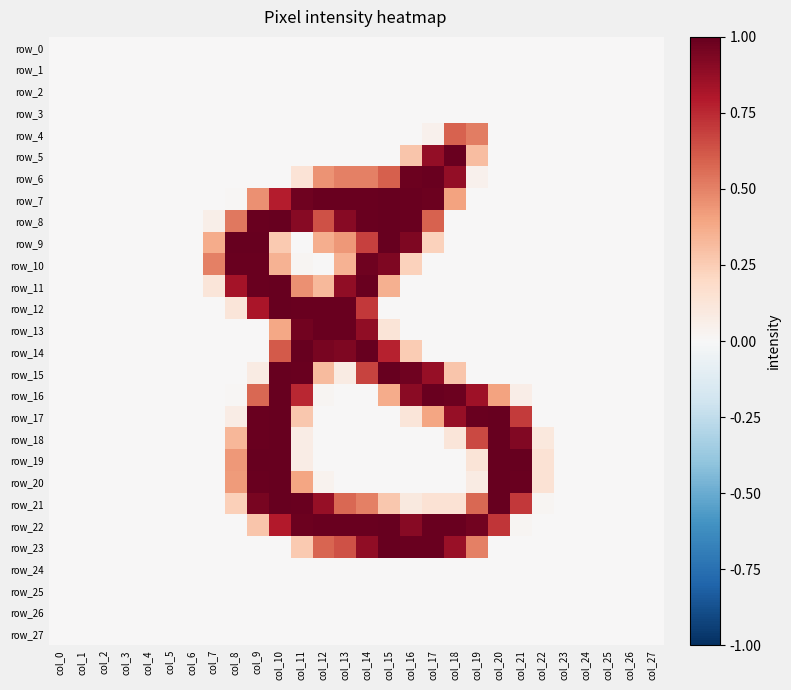

Which series has the largest total across all categories?

row_22